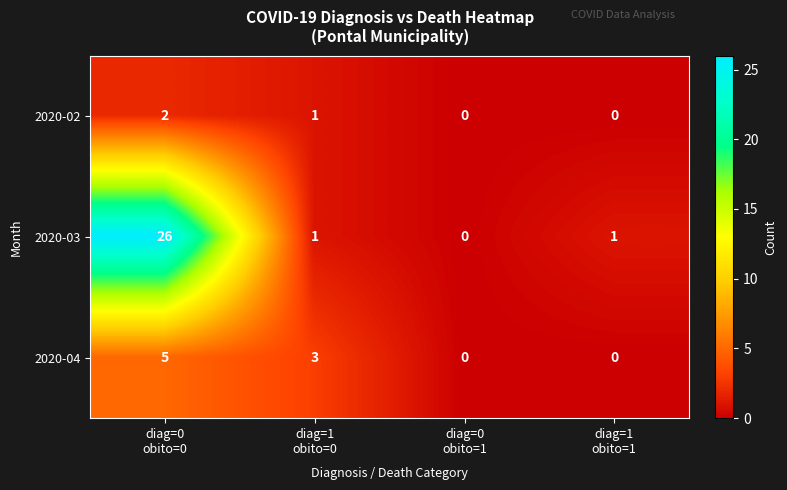

List the series in order of their peak value, lowest first.

2020-02, 2020-04, 2020-03